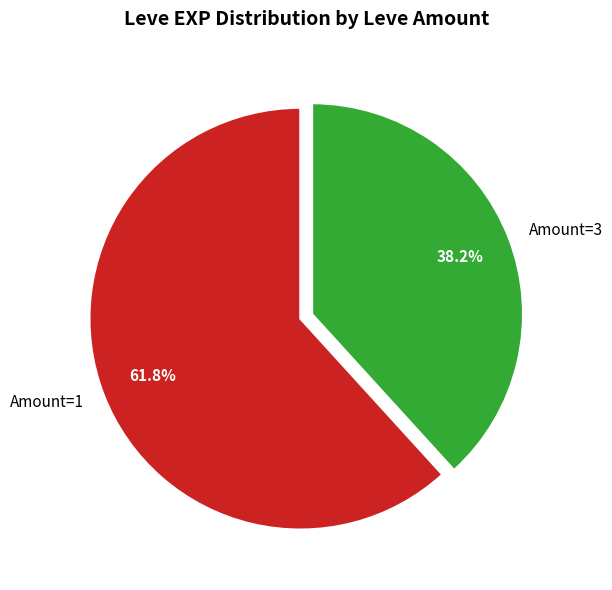

Count the number of slices in the pie.

2